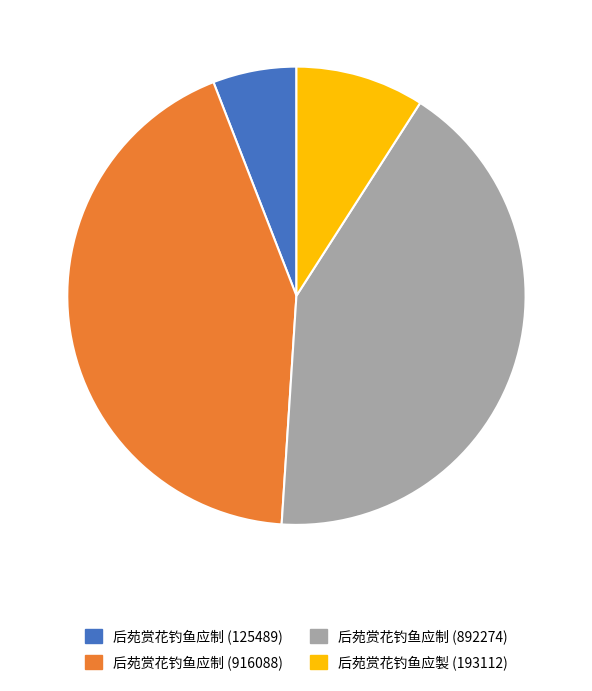

Rank the categories by value from lowest to highest.

后苑赏花钓鱼应制 (125489), 后苑赏花钓鱼应製 (193112), 后苑赏花钓鱼应制 (892274), 后苑赏花钓鱼应制 (916088)